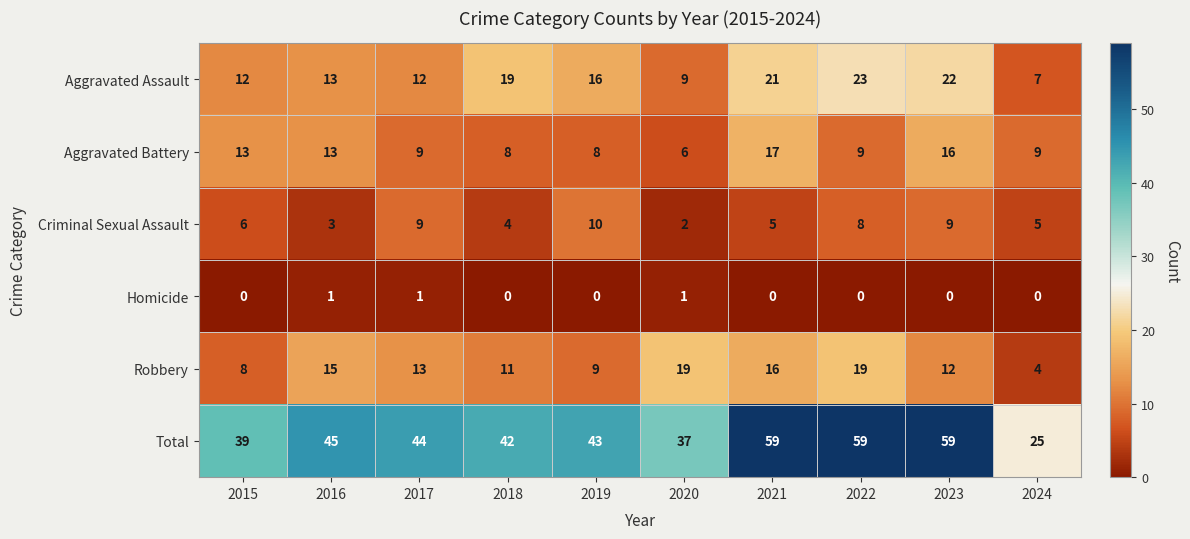

At 2024, list the series in order from smallest to largest.

Homicide, Robbery, Criminal Sexual Assault, Aggravated Assault, Aggravated Battery, Total